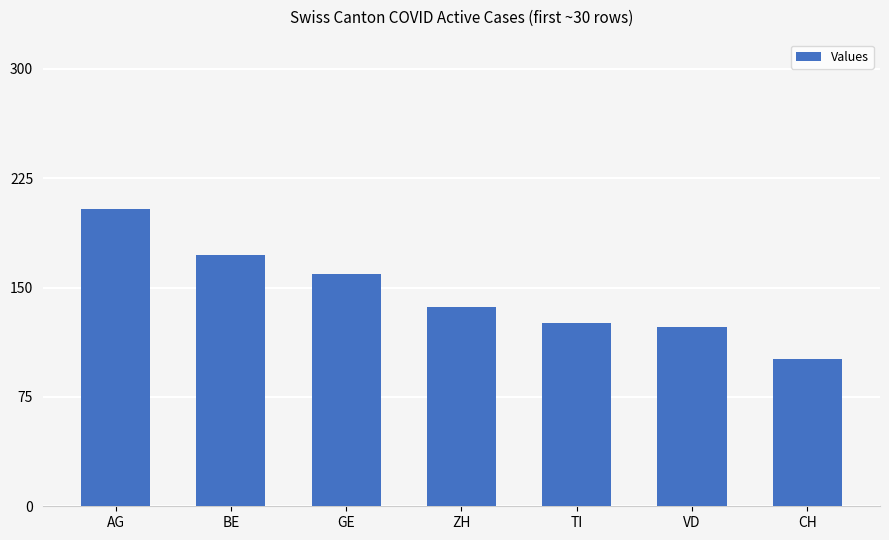

What is the difference between the second highest and minimum values?

71